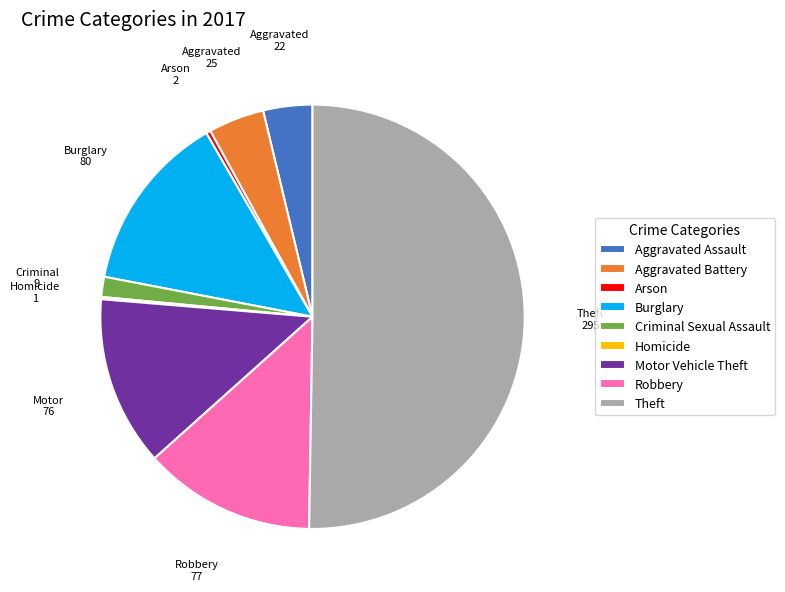

Which category has the biggest portion of the pie?

Theft